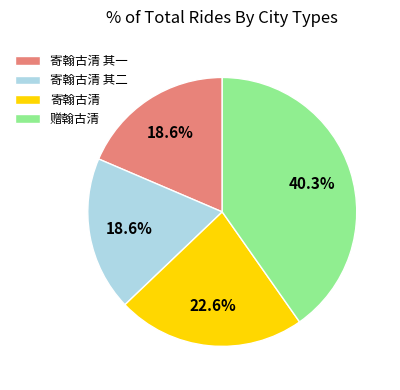

To the nearest percent, what percentage of the pie is 寄翰古清 其一?

19%